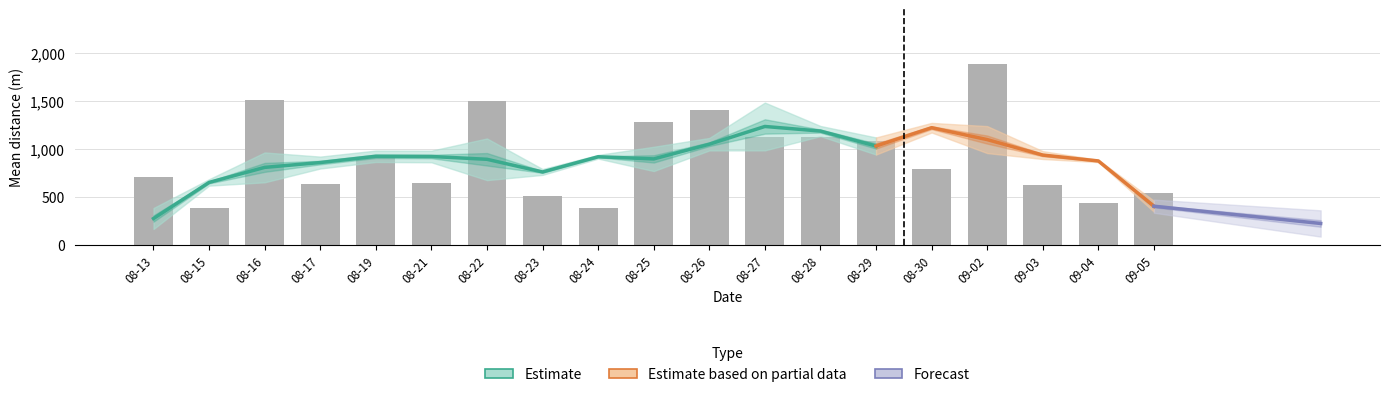

Reading left to right, what are all the values shown in this chart?

mean: 2019-08-13=708	2019-08-15=378	2019-08-16=1504	2019-08-17=627	2019-08-19=909	2019-08-21=640	2019-08-22=1495	2019-08-23=510	2019-08-24=381	2019-08-25=1274	2019-08-26=1405	2019-08-27=1123	2019-08-28=1120	2019-08-29=1082	2019-08-30=783	2019-09-02=1886	2019-09-03=624	2019-09-04=437	2019-09-05=538
range: 2019-08-13=219	2019-08-15=67	2019-08-16=311	2019-08-17=124	2019-08-19=119	2019-08-21=121	2019-08-22=434	2019-08-23=61	2019-08-24=38	2019-08-25=253	2019-08-26=130	2019-08-27=498	2019-08-28=106	2019-08-29=178	2019-08-30=100	2019-09-02=281	2019-09-03=82	2019-09-04=24	2019-09-05=114
nForest: 2019-08-13=3	2019-08-15=3	2019-08-16=3	2019-08-17=20	2019-08-19=3	2019-08-21=3	2019-08-22=8	2019-08-23=1	2019-08-24=7	2019-08-25=4	2019-08-26=3	2019-08-27=1	2019-08-28=5	2019-08-29=6	2019-08-30=3	2019-09-02=1	2019-09-03=12	2019-09-04=1	2019-09-05=5